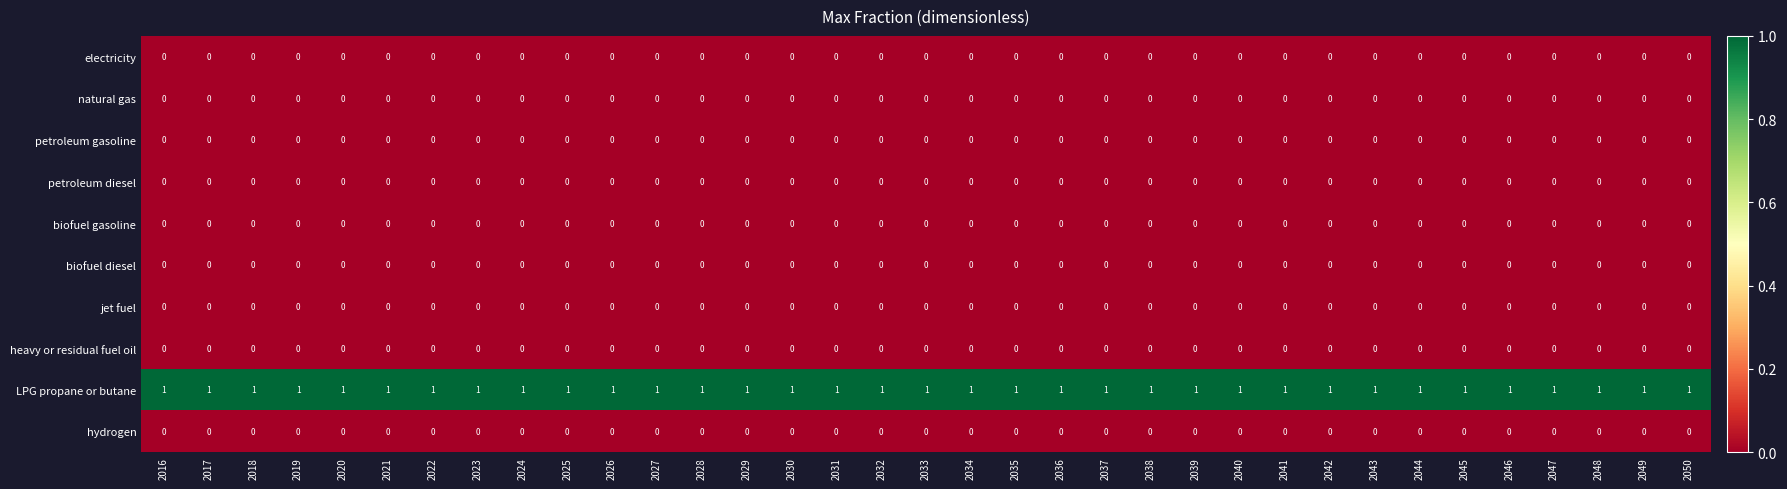

True or false: hydrogen has a value of 0 at 2023.

True